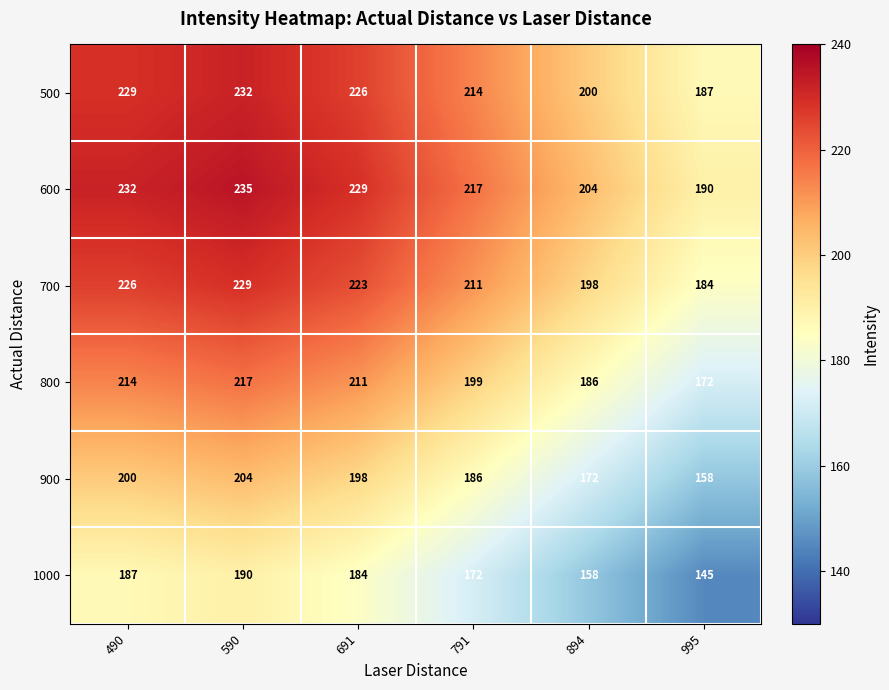

What is the total value across all series at 490?

1288